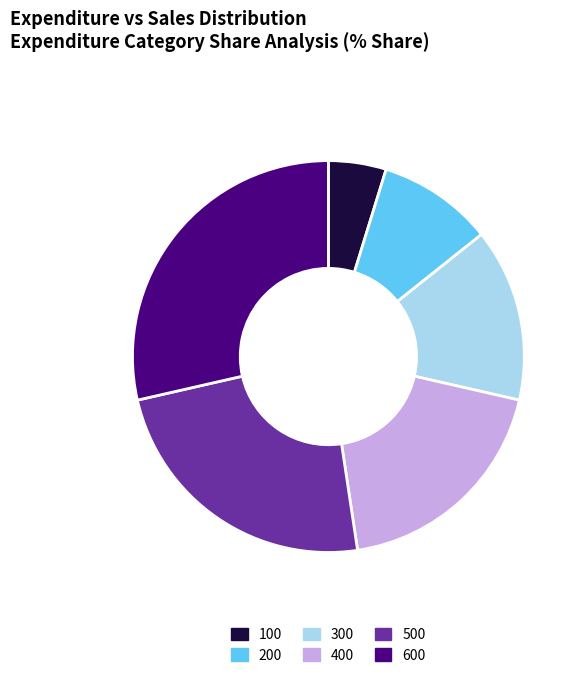

Which category has the biggest portion of the pie?

600